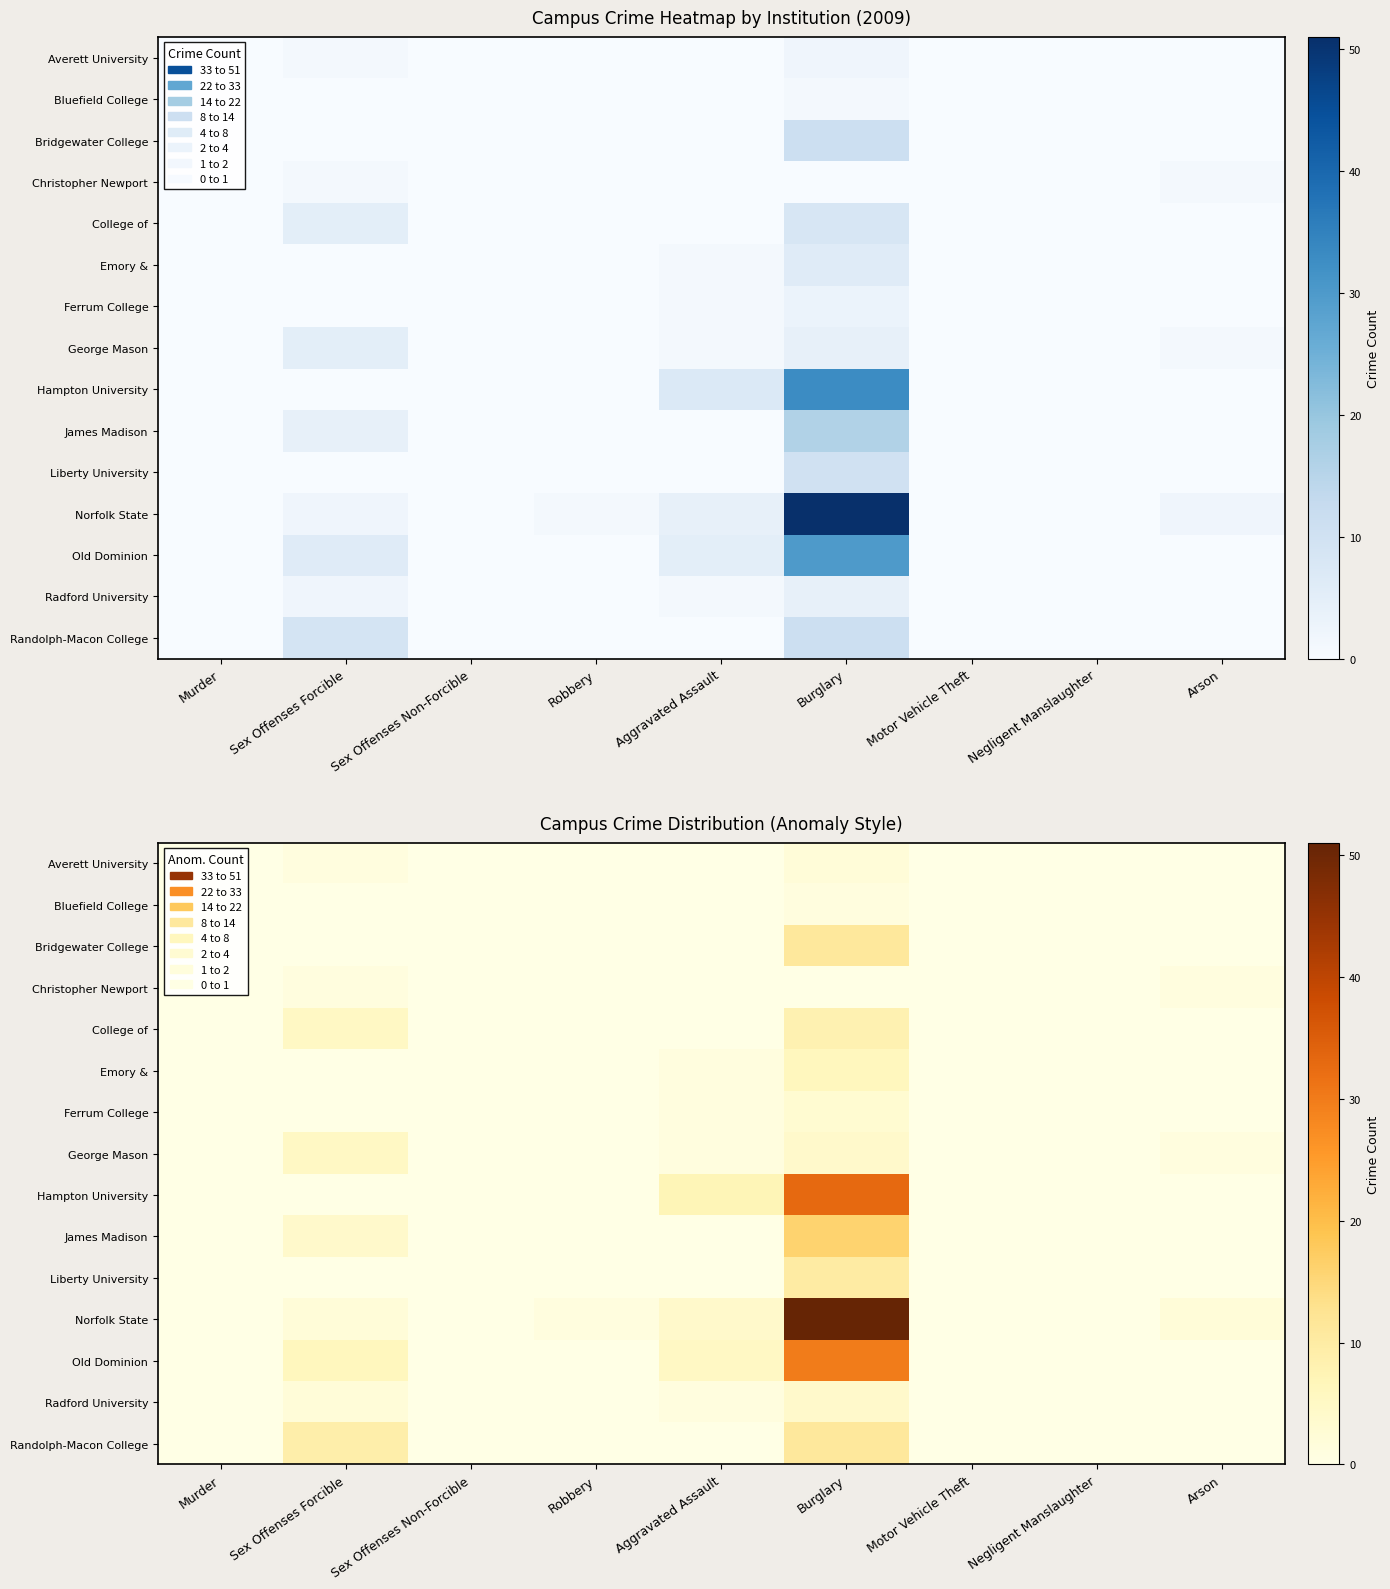

At how many categories does at least one series exceed 10?

1